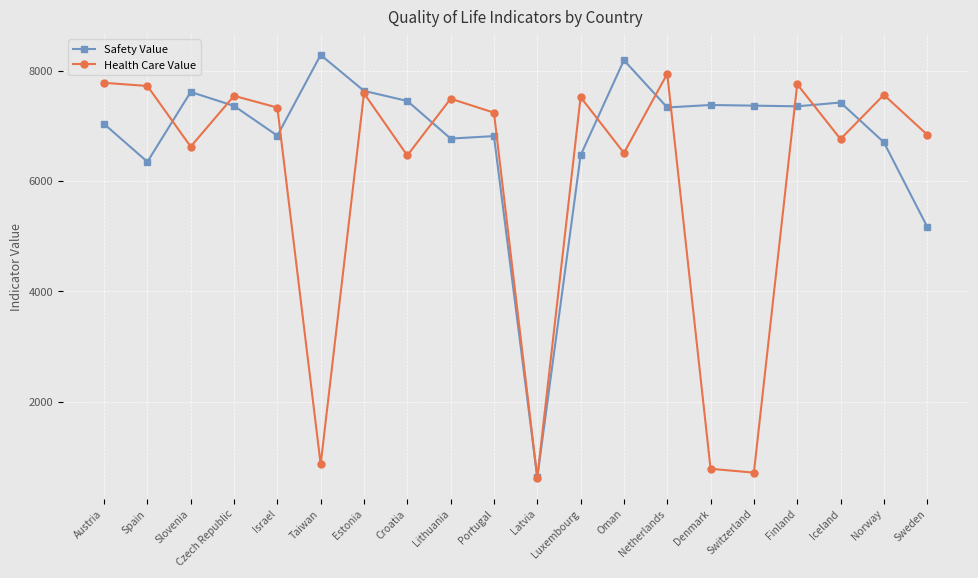

What is the label of the 4th point from the left?

Czech Republic